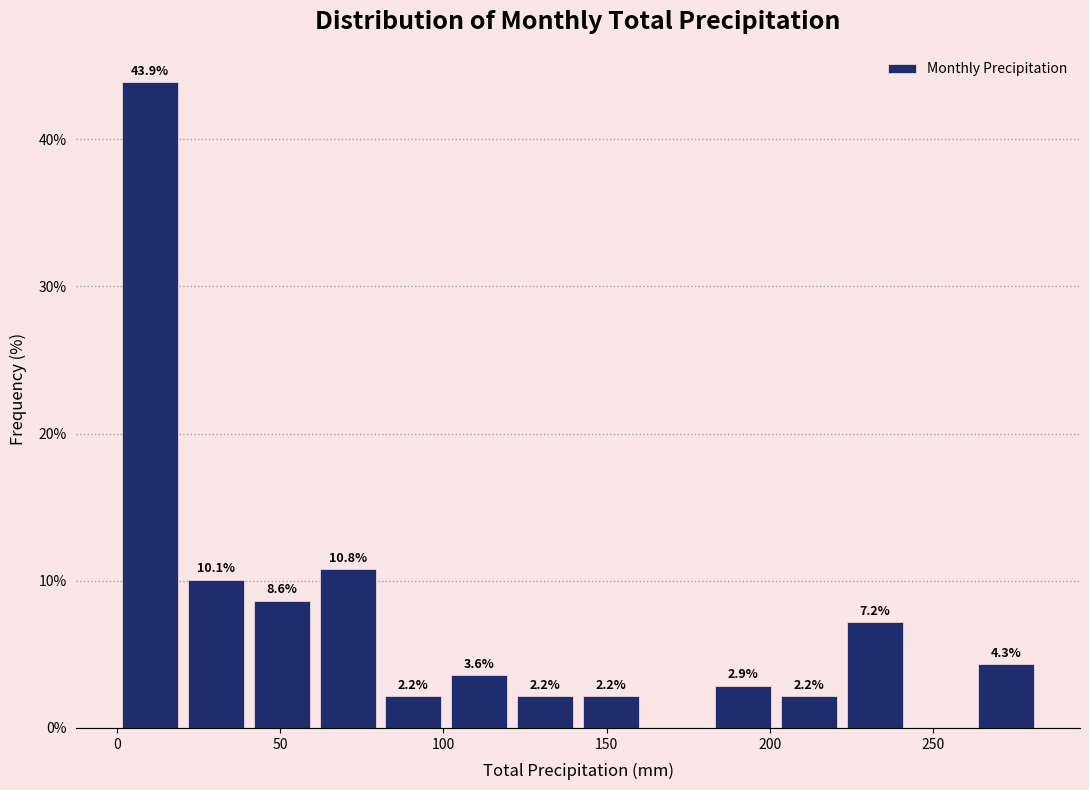

Over which range of the x-axis is the bar tallest?

0 to 20